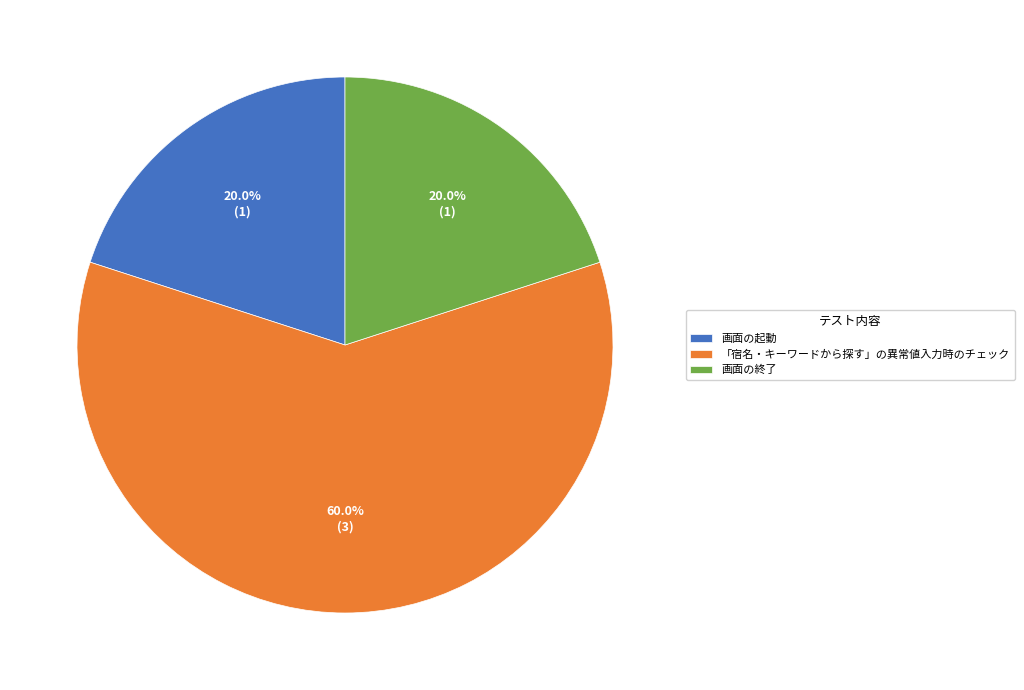

What is the ratio of the value at 画面の起動 to the value at 「宿名・キーワードから探す」の異常値入力時のチェック?

0.3